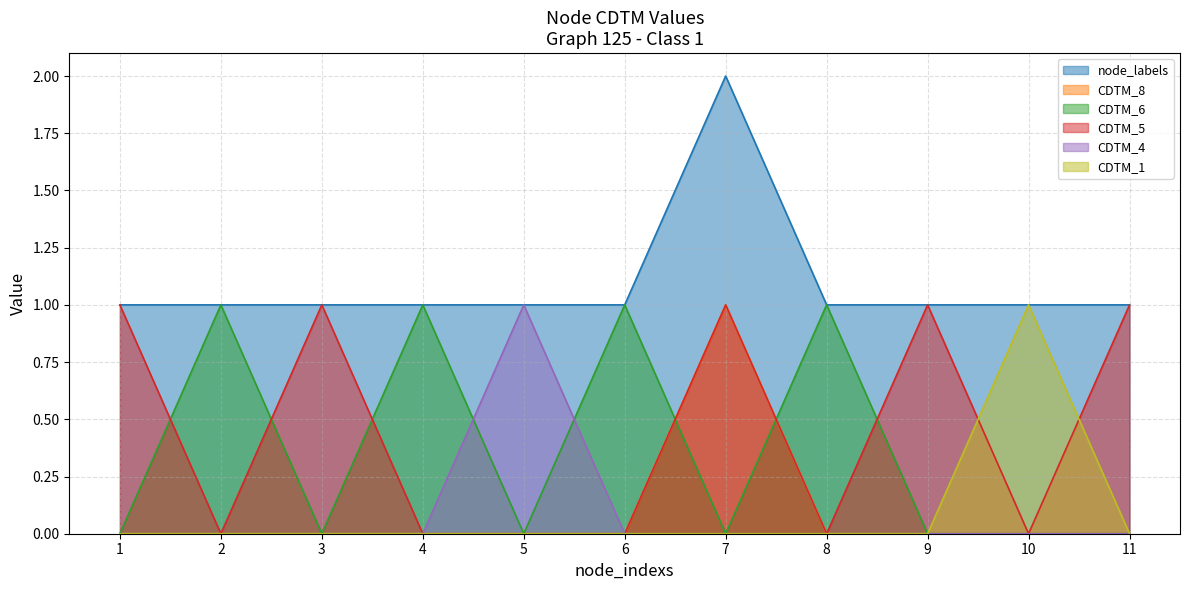

Between 3 and 11, which series saw the biggest shift?

node_labels